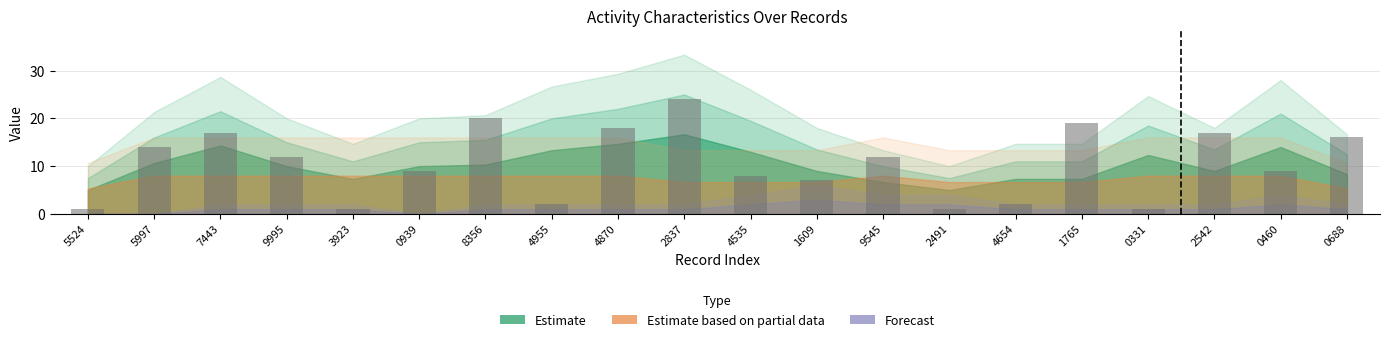

What is the difference between the second highest and minimum values?

19